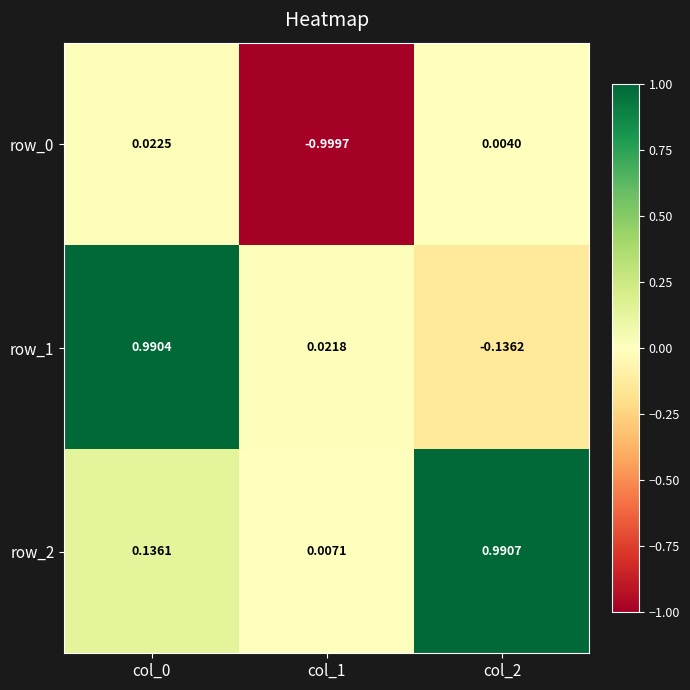

Is the value of row_1 at col_1 greater than the value of row_0 at col_0?

No